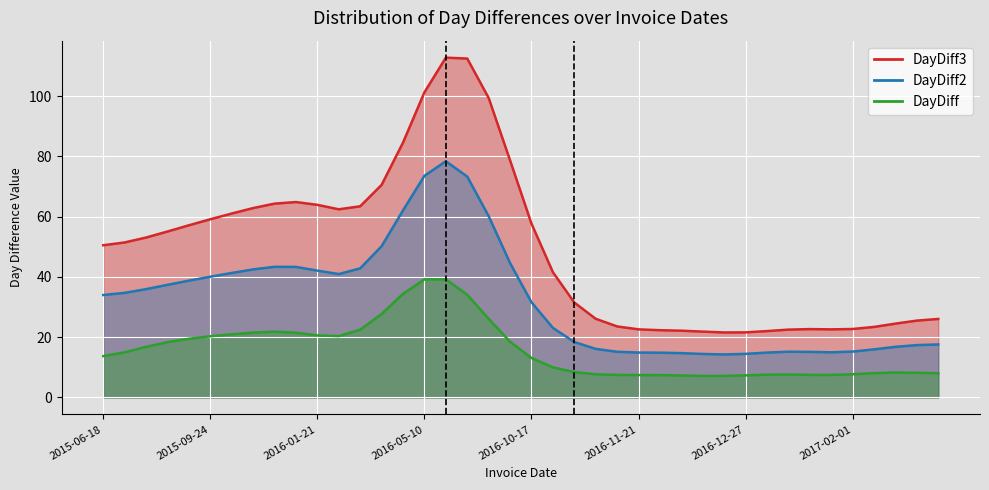

Rank the series by their average value, from highest to lowest.

DayDiff3, DayDiff2, DayDiff